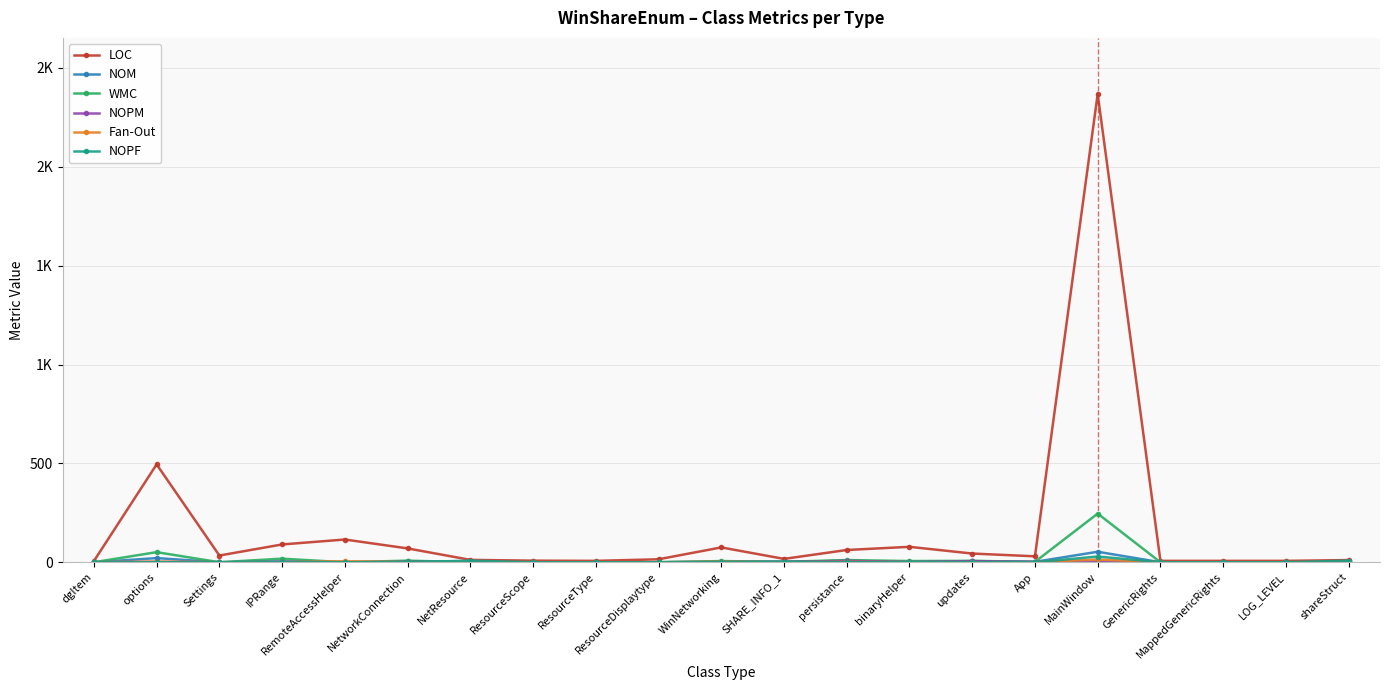

Is this an area chart (filled region under the line)?

No